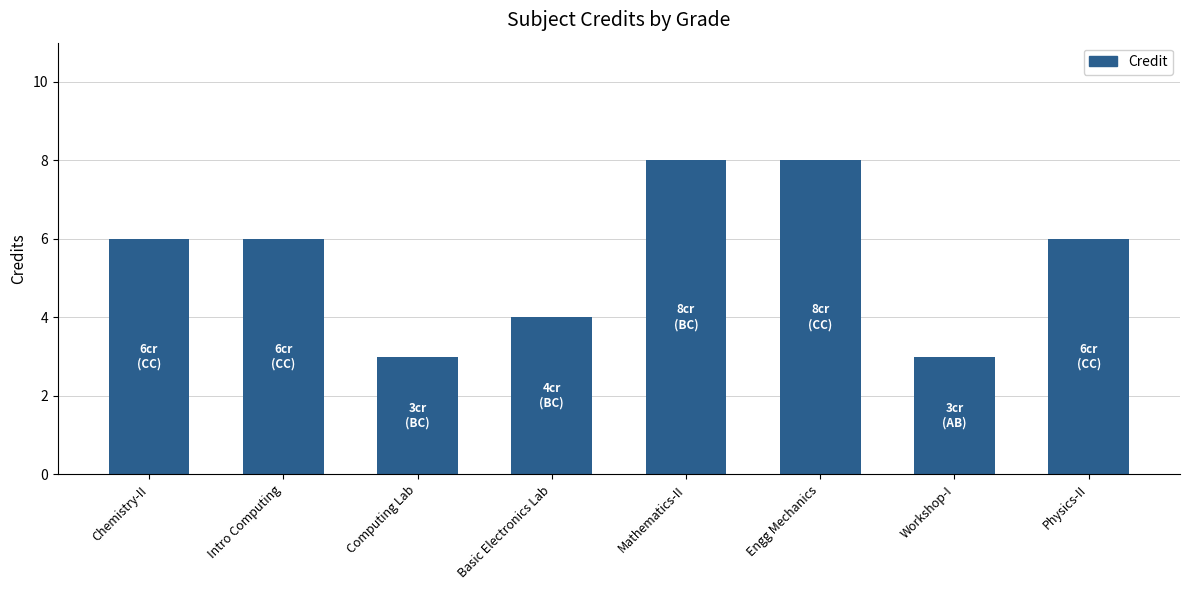

The chart shows a value of 1 at Computing Lab. True or false?

False